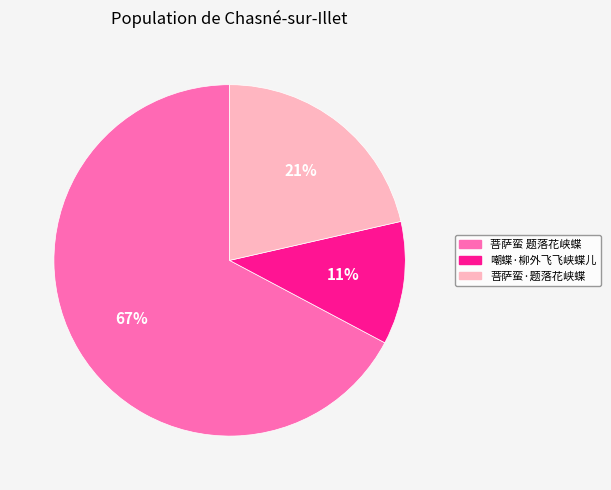

To the nearest percent, what portion does 嘲蝶·柳外飞飞峡蝶儿 represent?

11%